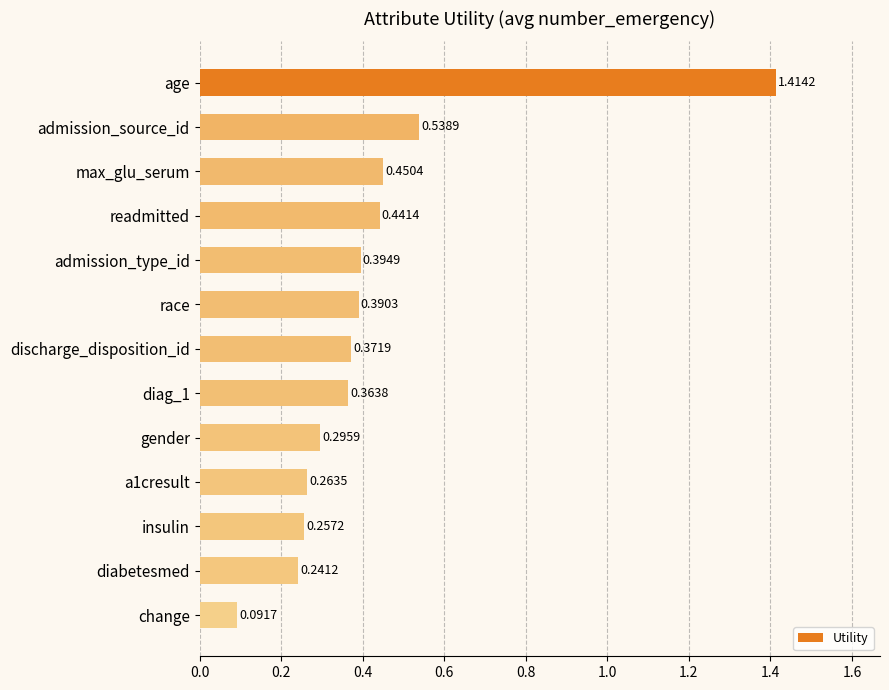

Between max_glu_serum and readmitted, which is larger?

max_glu_serum